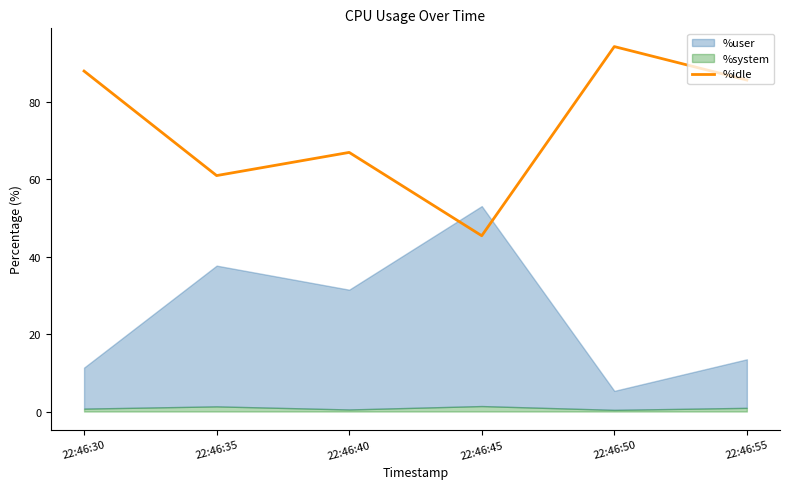

Rank the categories by %idle value from highest to lowest.

22:46:50, 22:46:30, 22:46:55, 22:46:40, 22:46:35, 22:46:45